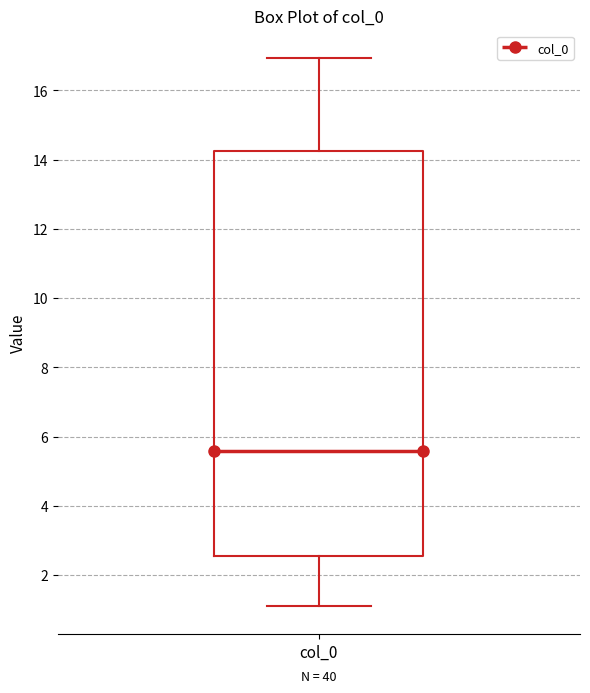

Read this box plot against the y-axis: the position of the median line, the range covered by the box, and the ends of both whiskers. The values are not printed on the chart, so give them approximately, as read against the axis.

median 5.6, box 2.6 to 14.2, whiskers 1.0 to 17.0